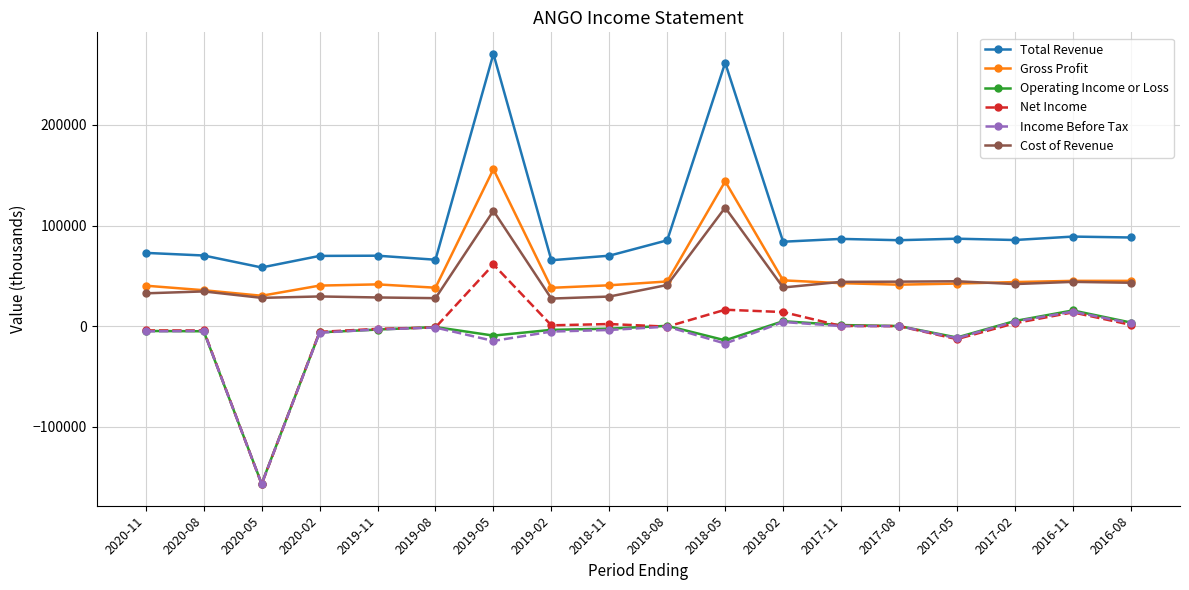

Read the Cost of Revenue value at 2019-11, to the nearest 50.

28500